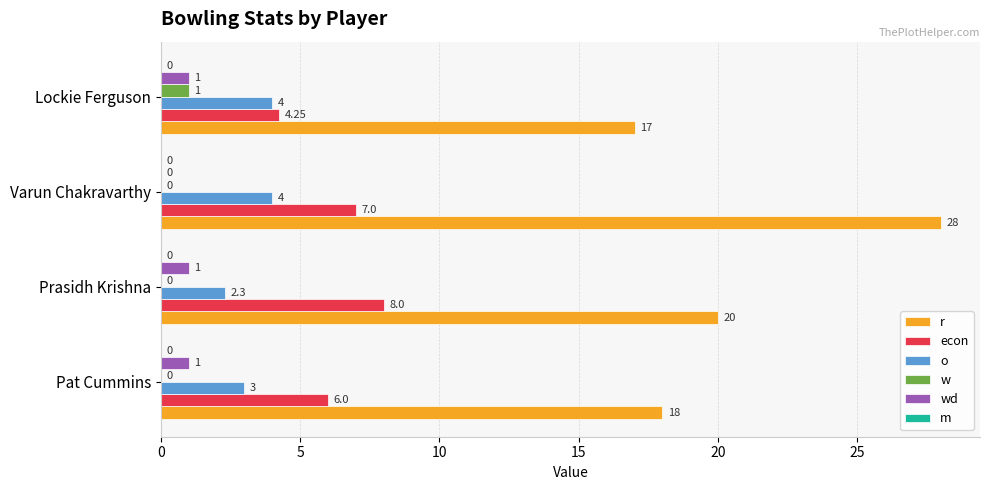

At which category is the sum across all series the highest?

Varun Chakravarthy